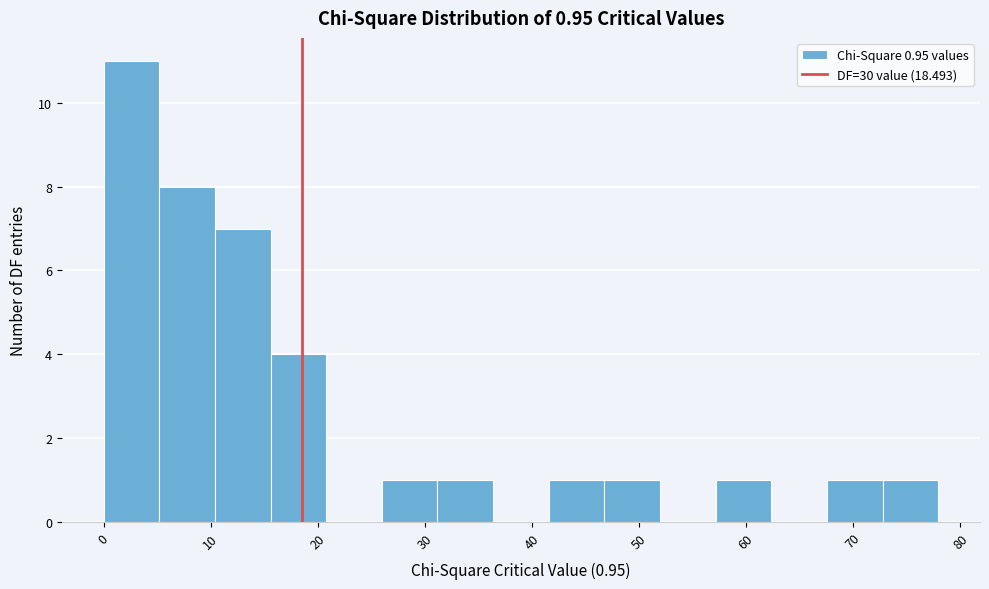

Over which range of the x-axis is the bar tallest?

0 to 5